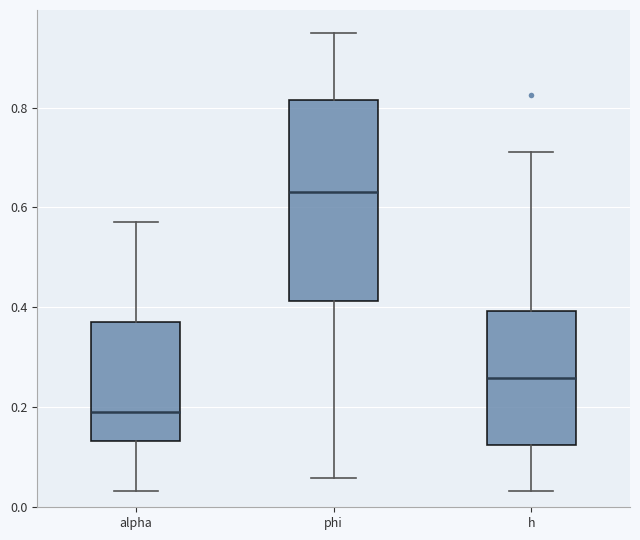

Comparing the boxes themselves (not the whiskers), which one is the tallest?

phi